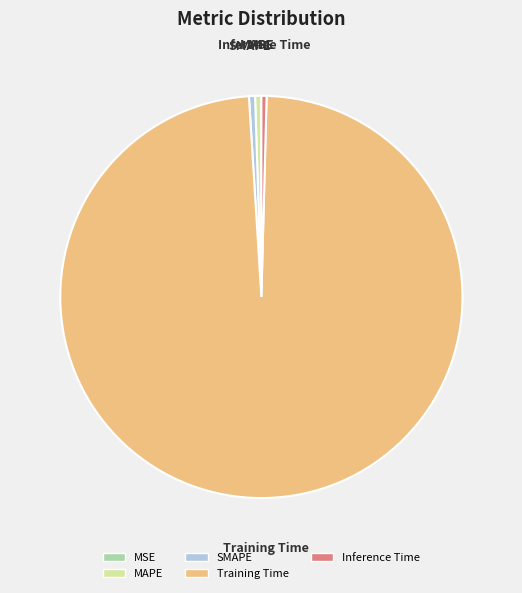

The SMAPE slice represents 0% of the pie. True or false?

True